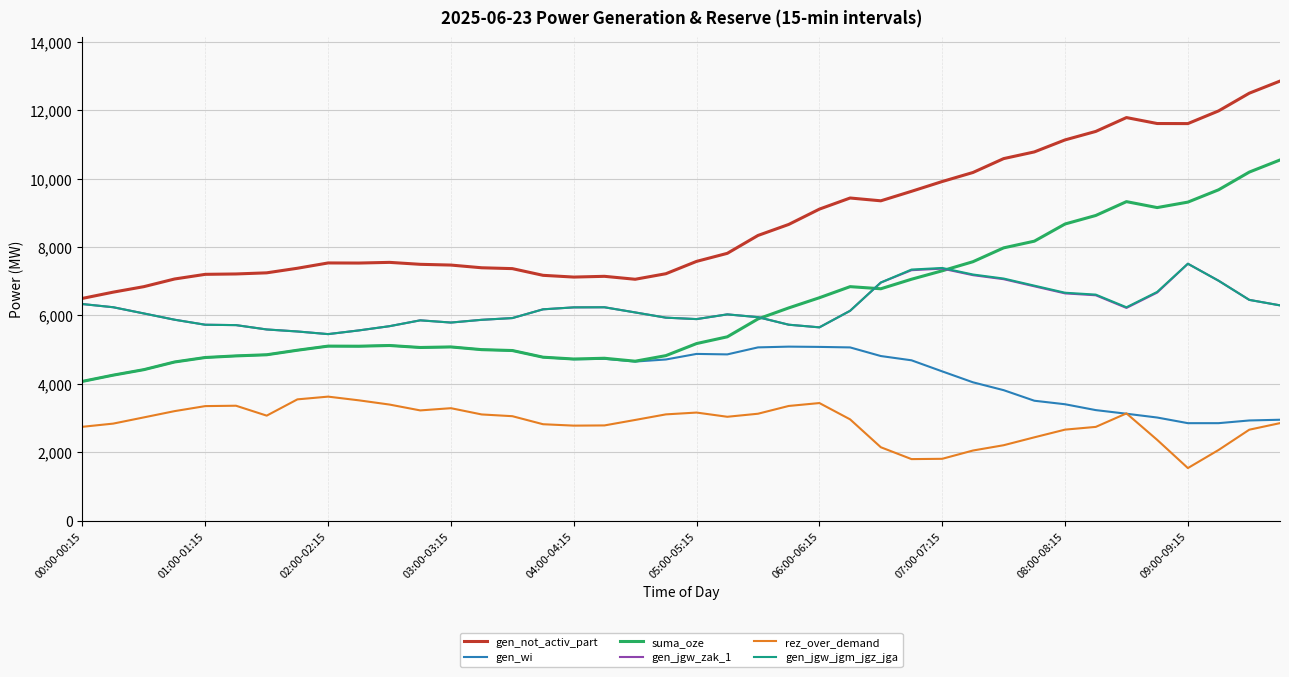

True or false: rez_over_demand and gen_jgw_zak_1 cross at least once.

False